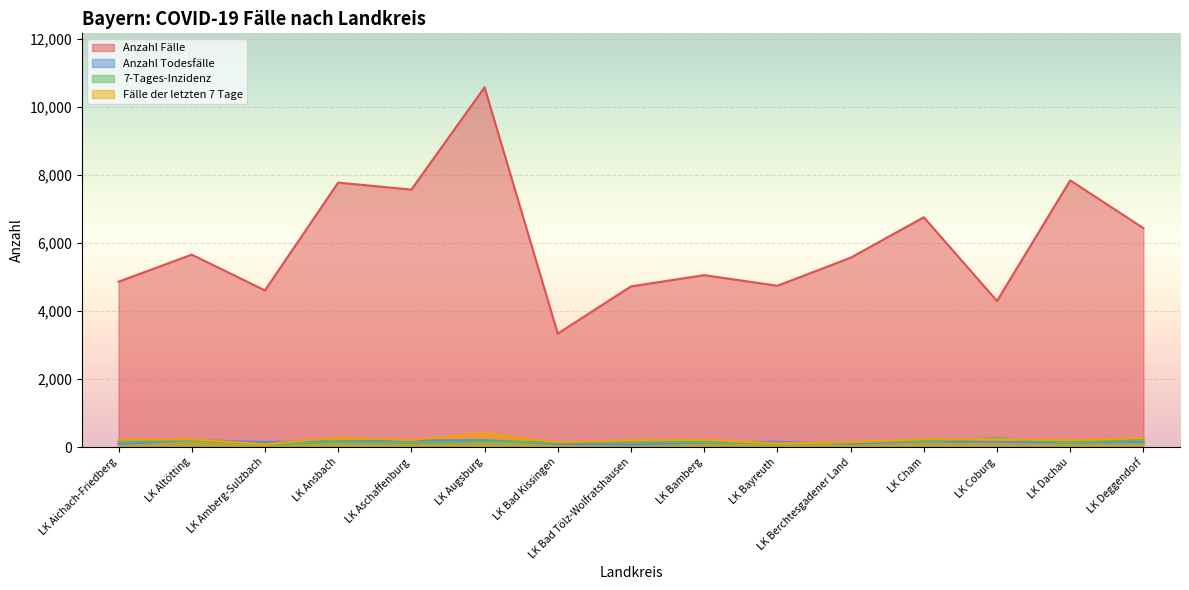

Rank the series by their maximum value, from highest to lowest.

Anzahl Fälle, Fälle der letzten 7 Tage, 7-Tages-Inzidenz, Anzahl Todesfälle